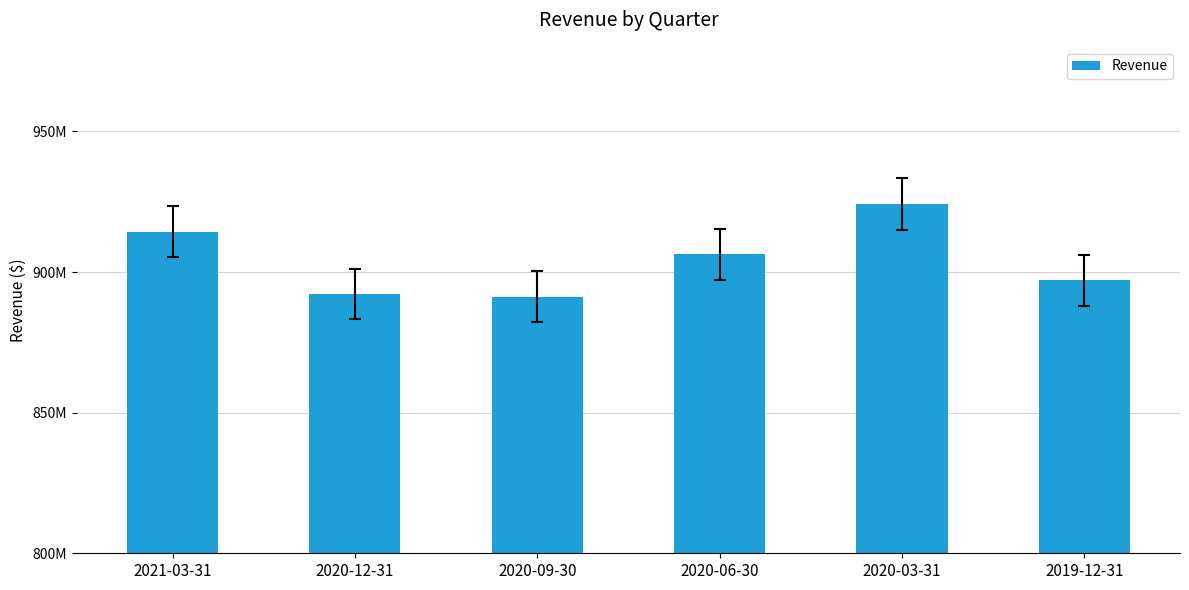

How many categories are shown in the chart?

6